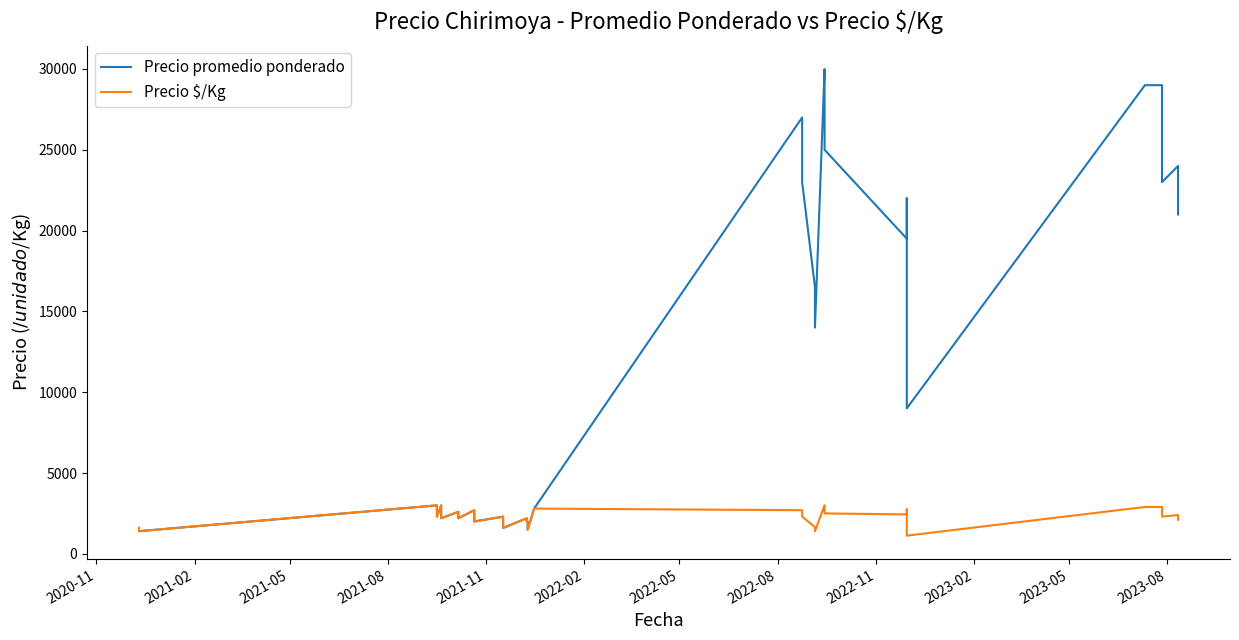

What is the greatest value displayed?

30000